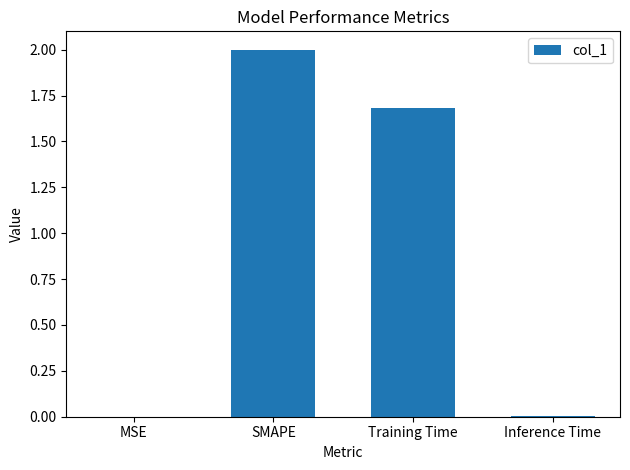

Are the bars horizontal?

No